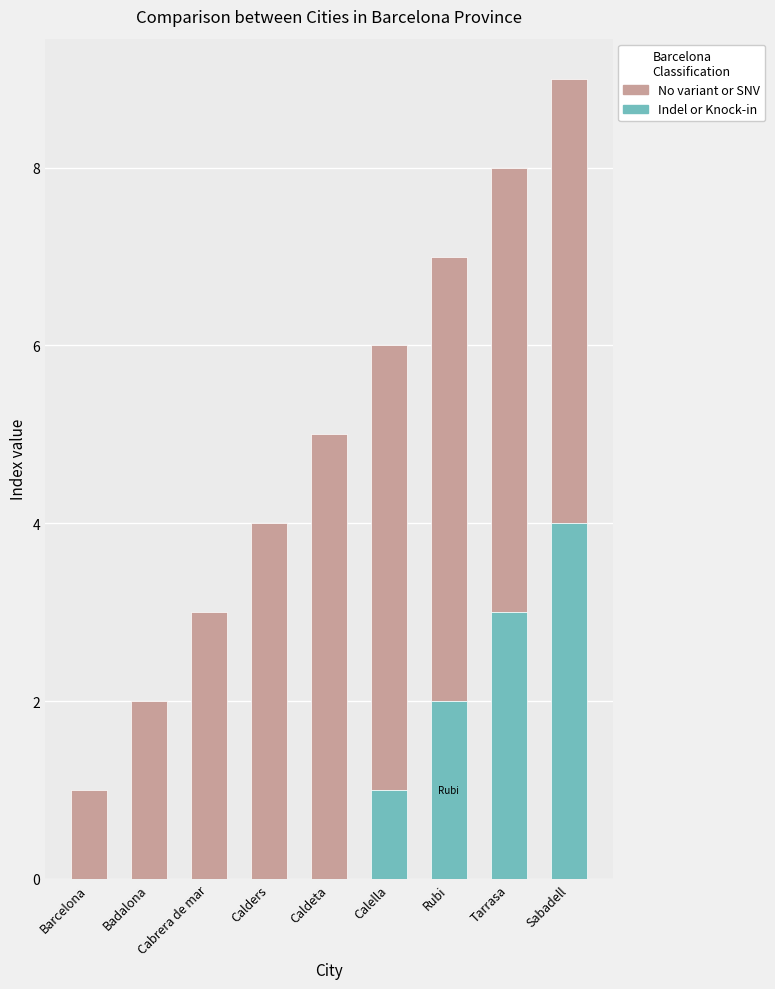

What are all the series names shown in the legend?

No variant or SNV, Indel or Knock-in